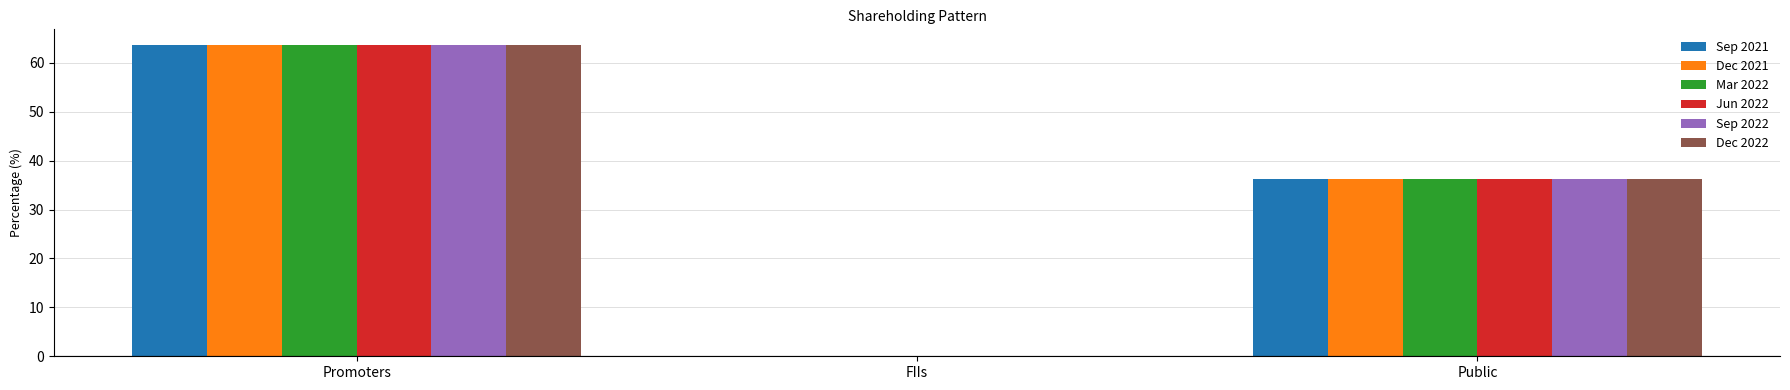

How many groups of bars are there?

3